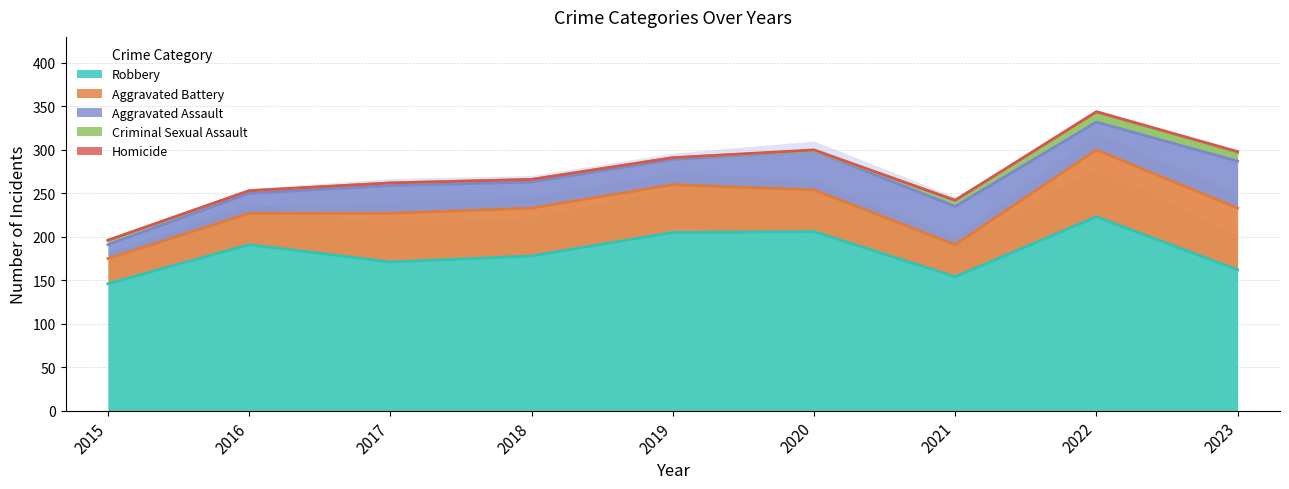

Reading left to right, what are all the values shown in this chart?

Robbery: 2015=146	2016=191	2017=171	2018=178	2019=205	2020=206	2021=154	2022=223	2023=162
Aggravated Battery: 2015=29	2016=36	2017=56	2018=55	2019=55	2020=48	2021=37	2022=77	2023=71
Aggravated Assault: 2015=16	2016=23	2017=32	2018=30	2019=29	2020=45	2021=44	2022=32	2023=54
Criminal Sexual Assault: 2015=5	2016=3	2017=3	2018=3	2019=2	2020=0	2021=7	2022=11	2023=10
Homicide: 2015=0	2016=0	2017=0	2018=0	2019=0	2020=1	2021=0	2022=1	2023=1